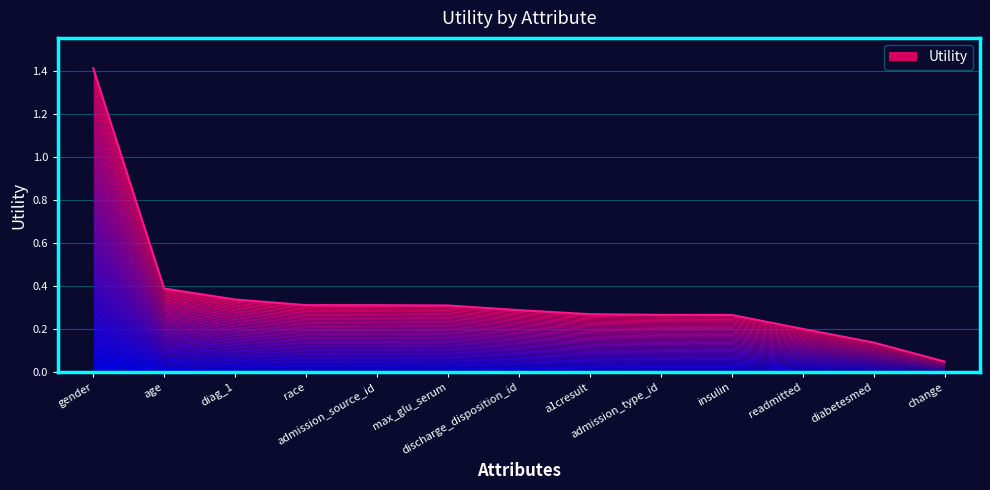

Reading left to right, what are all the values shown in this chart?

gender=1.4	age=0.4	diag_1=0.3	race=0.3	admission_source_id=0.3	max_glu_serum=0.3	discharge_disposition_id=0.3	a1cresult=0.3	admission_type_id=0.3	insulin=0.3	readmitted=0.2	diabetesmed=0.1	change=0.1